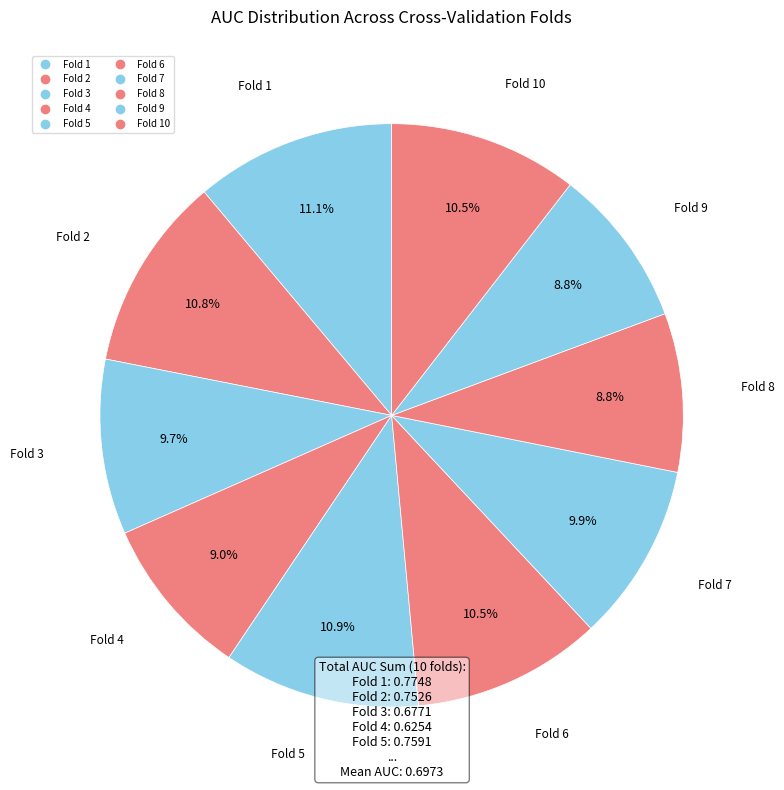

How many segments does this pie chart have?

10